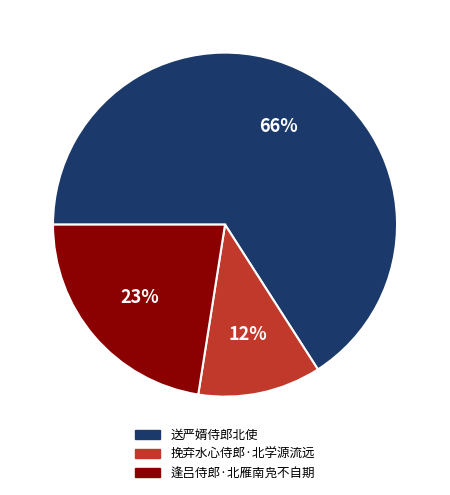

Rank the categories by value from lowest to highest.

挽弃水心侍郎·北学源流远, 逢吕侍郎·北雁南凫不自期, 送严婿侍郎北使